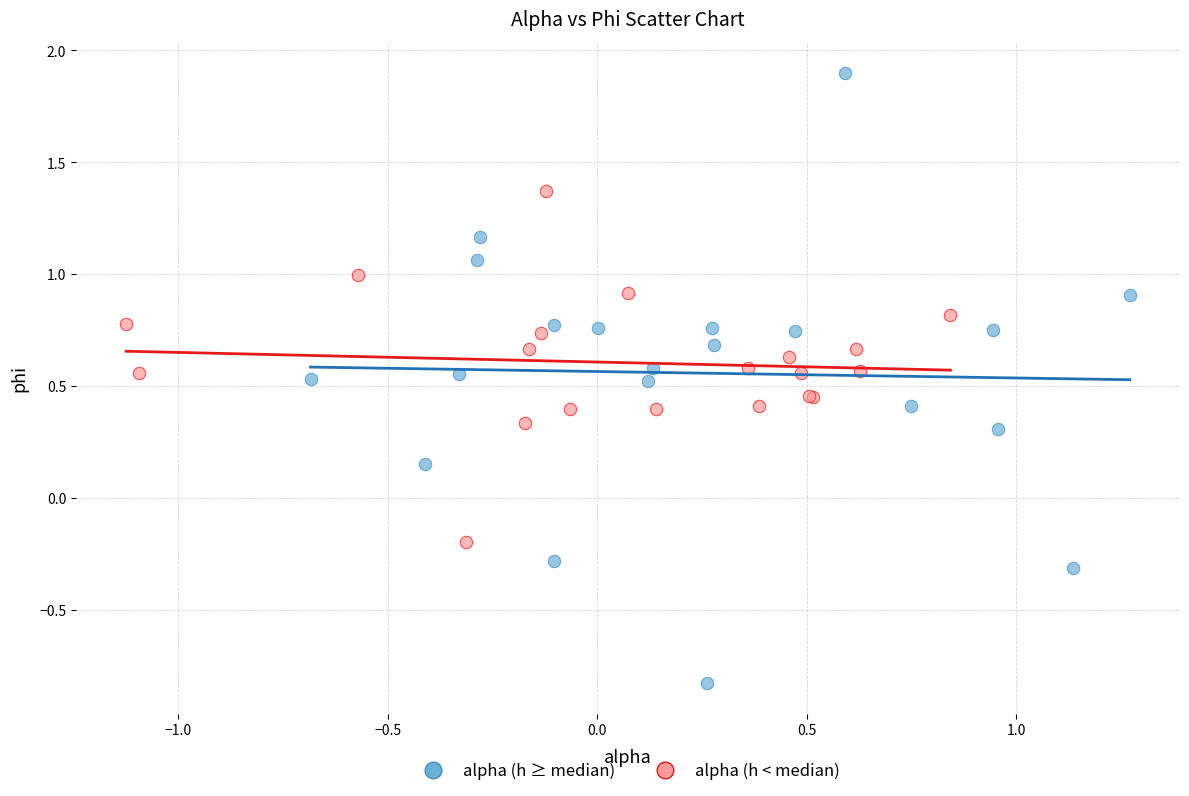

Which series contains the highest Y value?

alpha (h ≥ median)